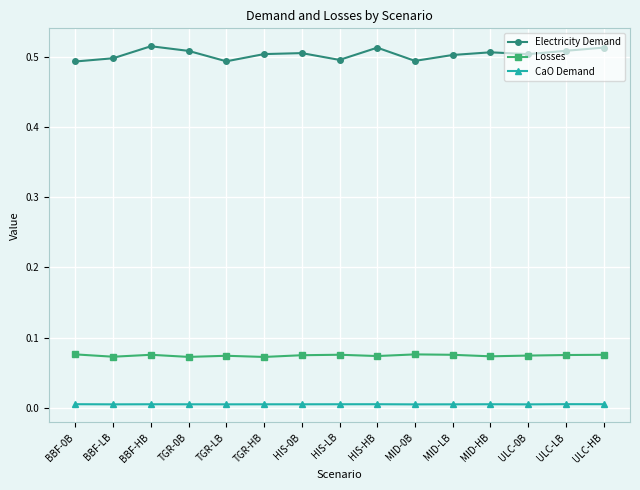

The value of CaO Demand at ULC-0B is 0.0. True or false?

True